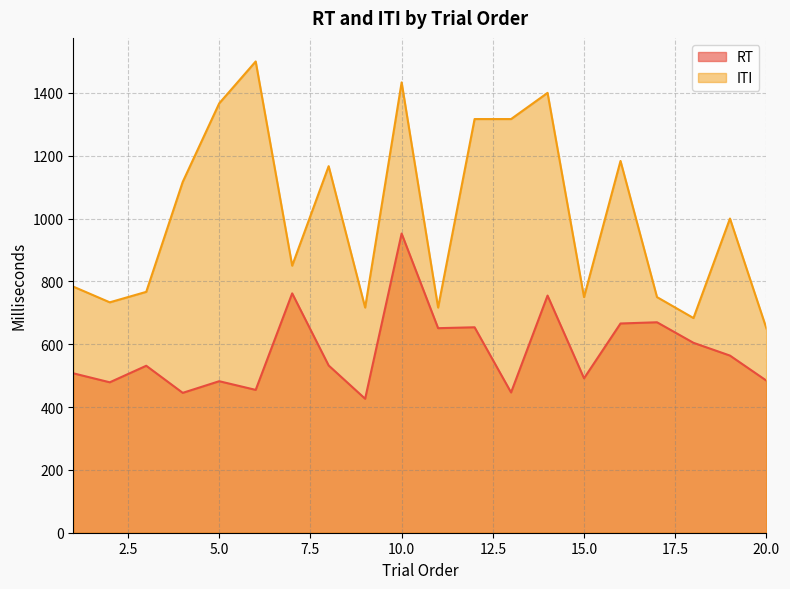

The value of RT at 12 is 653.9. True or false?

True